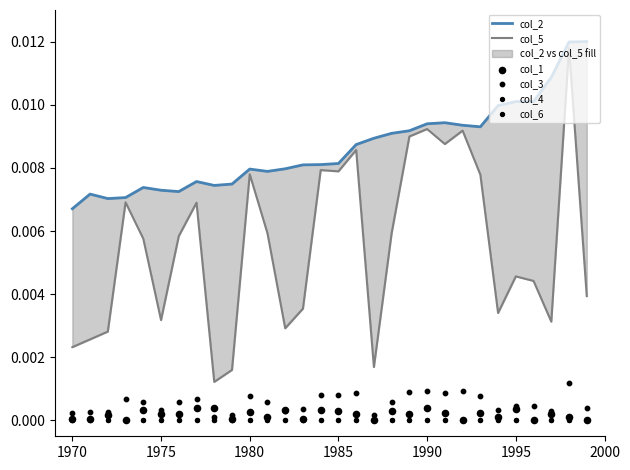

Which series contains the highest Y value?

col_2